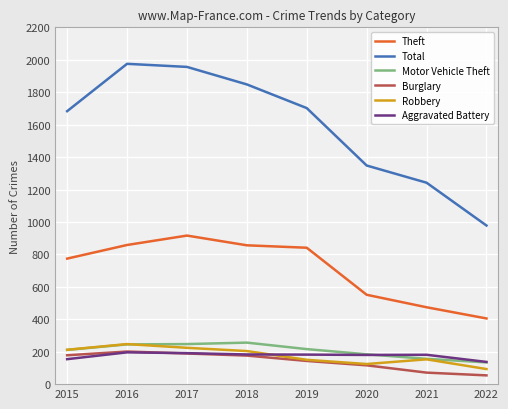

Does the chart have visible grid lines?

Yes